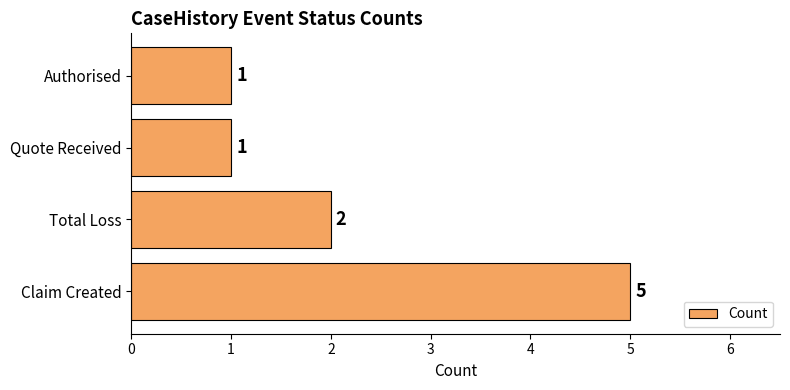

What is the change in value from Claim Created to Authorised?

-4